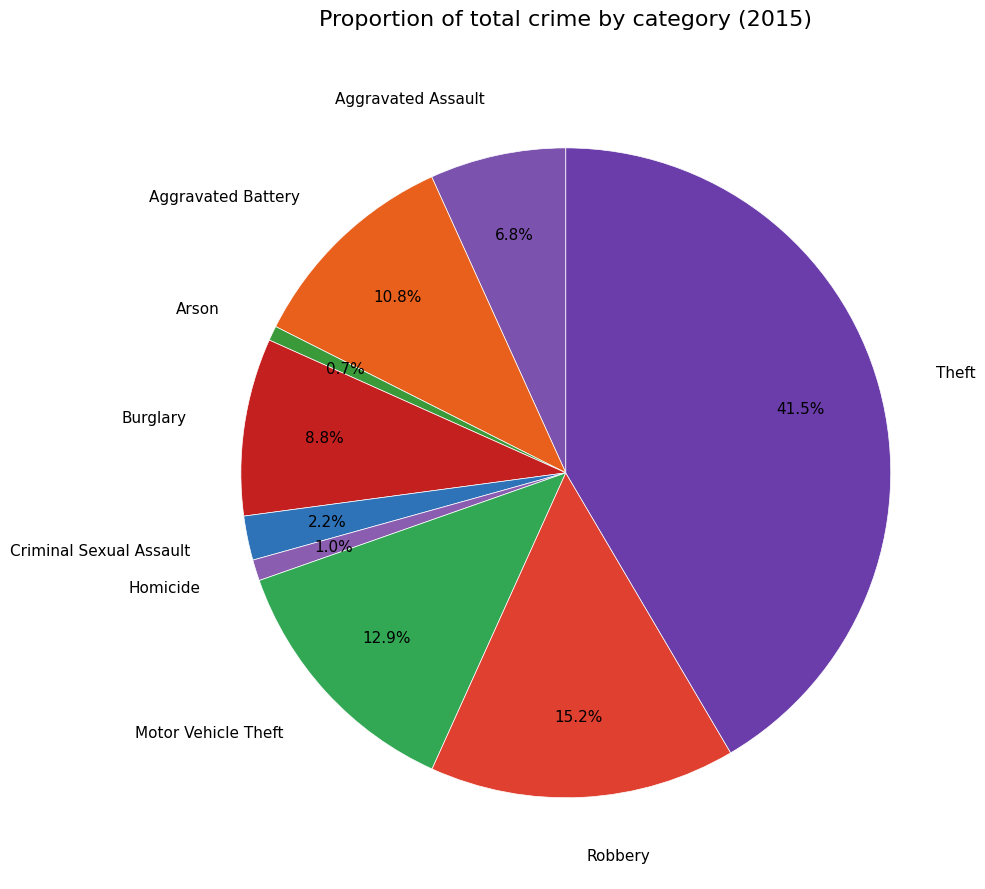

Does Homicide represent more than half of the total?

No